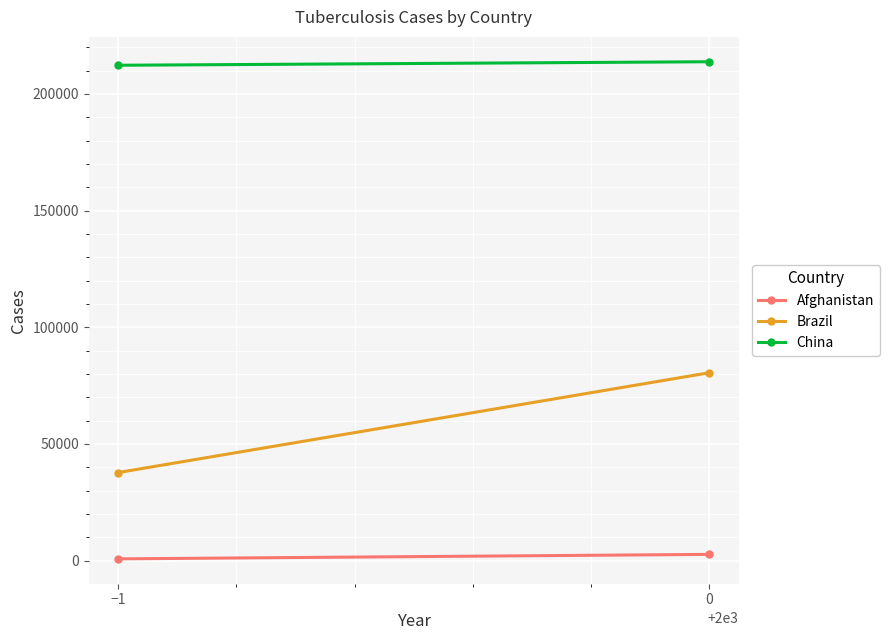

What is the difference between the maximum and minimum values in the China series?

1508